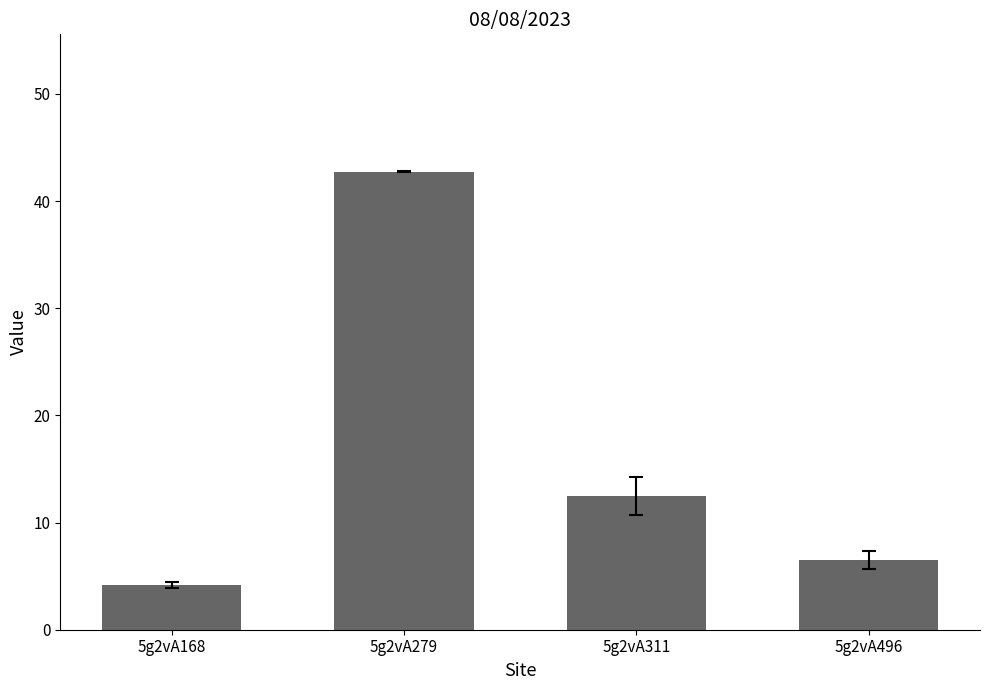

Which label corresponds to the smallest value in the chart?

5g2vA168